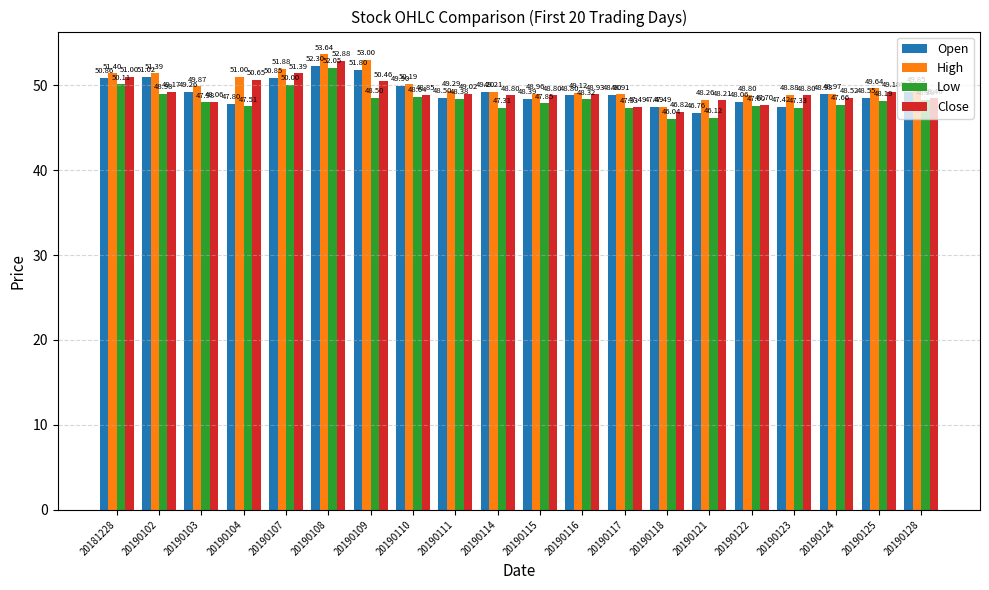

How many series are shown in this chart?

4